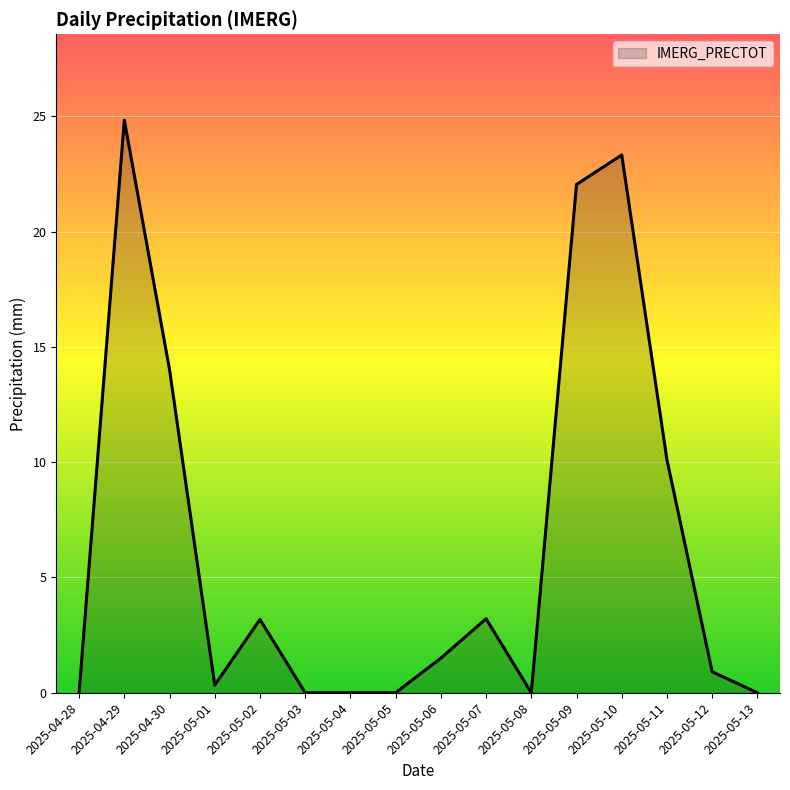

What is the maximum value shown in the chart?

24.8